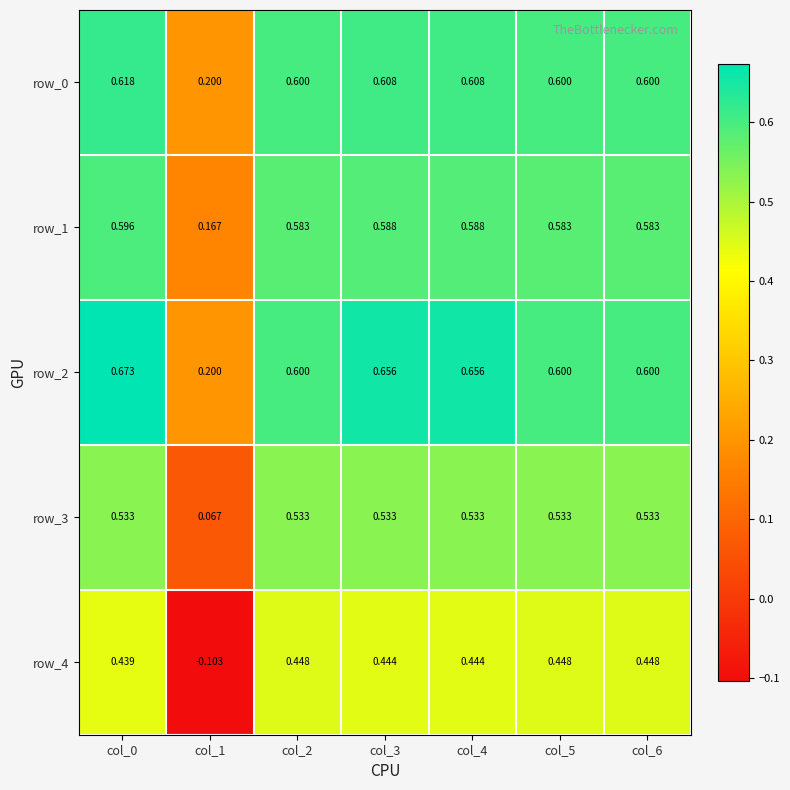

What is the sum of the row_1 values at col_2 and col_0?

1.2